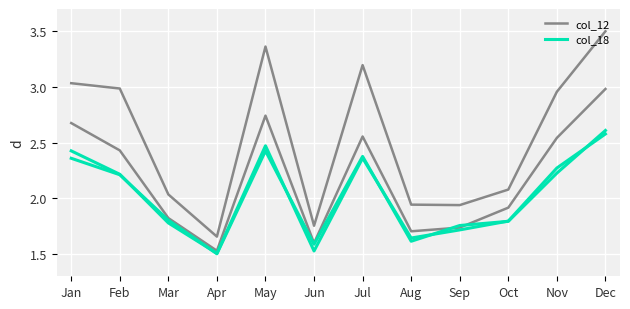

Between Feb and Nov, which series saw the biggest shift?

col_12